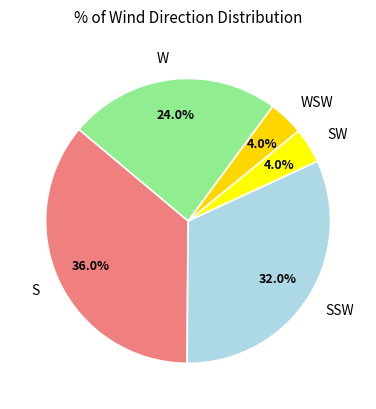

How many segments does this pie chart have?

5